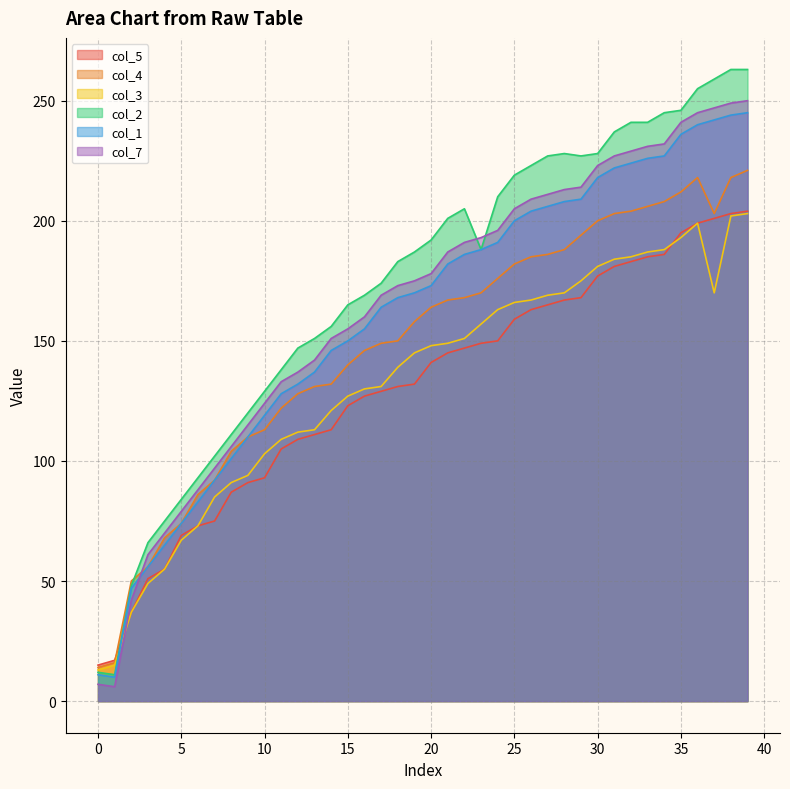

The col_7 series shows 47 at 33. True or false?

False